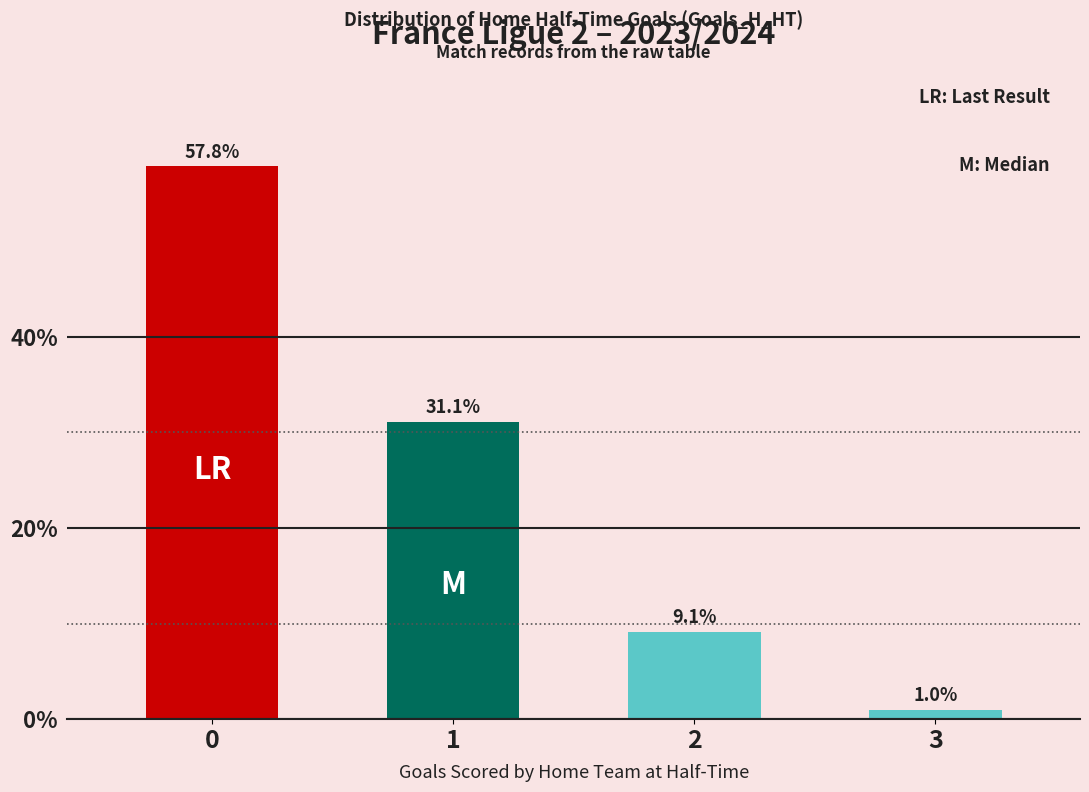

What is the change in value from 0 to 2?

-48.7